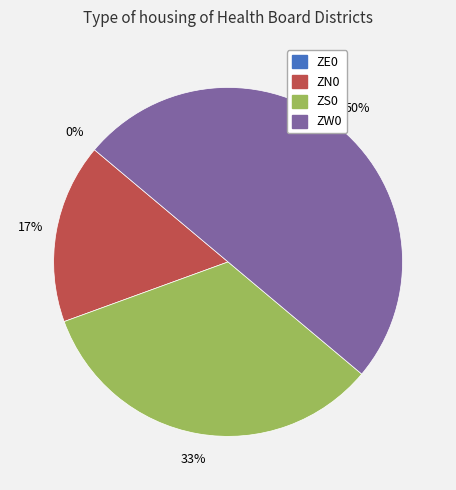

To the nearest percent, what is the difference between the largest and smallest slice percentages?

50%